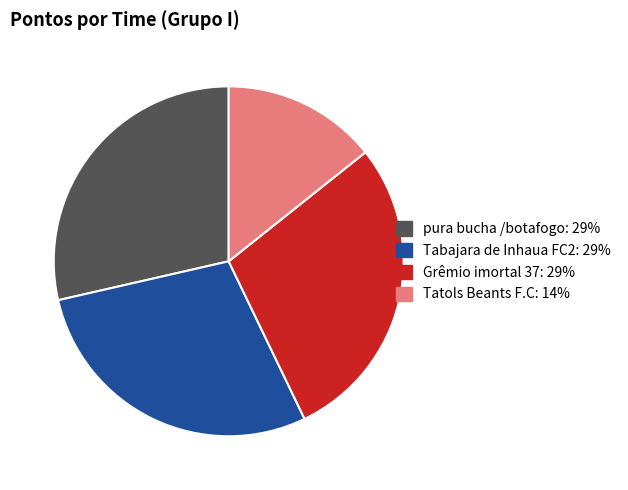

What is the ratio of the value at Tabajara de Inhaua FC2: 29% to the value at Tatols Beants F.C: 14%?

2.0